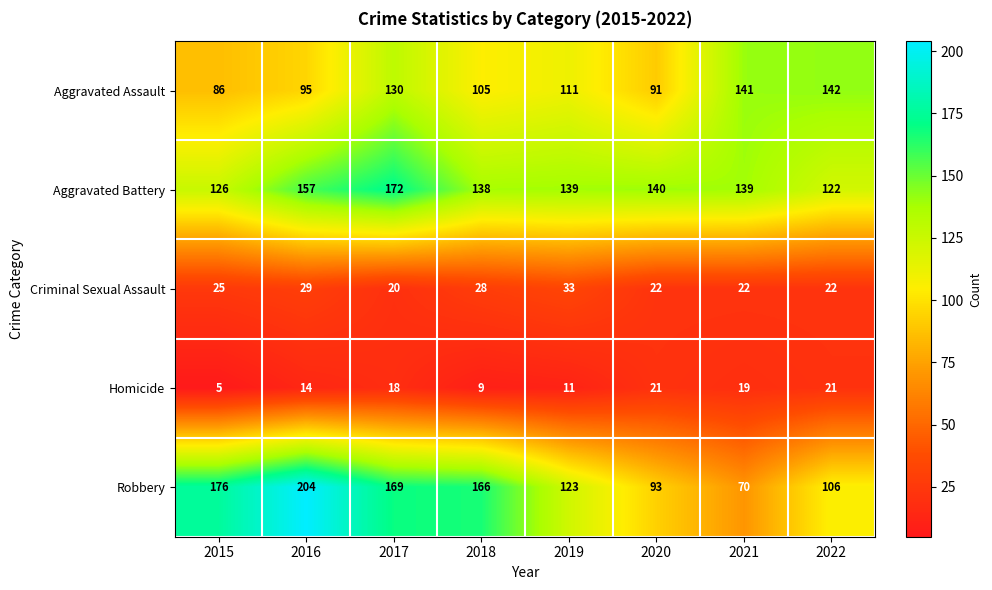

Which series changed the most between 2015 and 2017?

Aggravated Battery